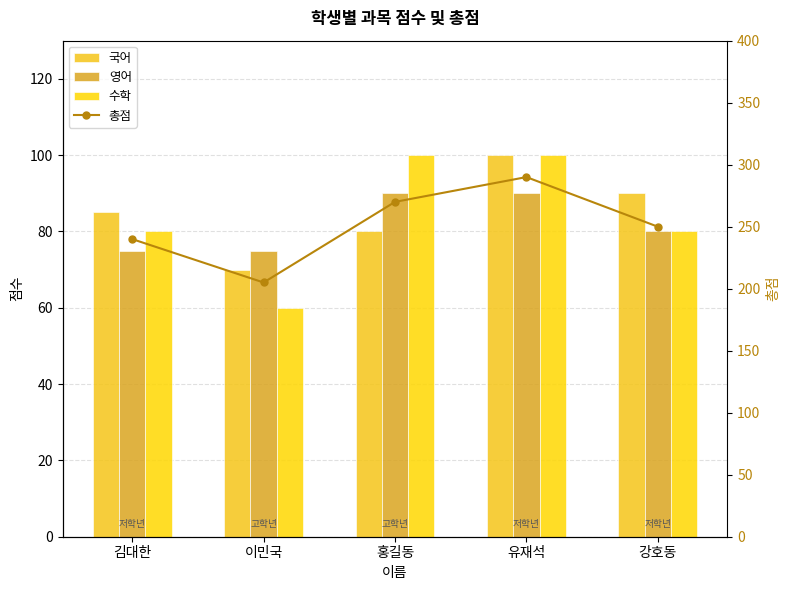

Which category has the lowest value across all series?

이민국